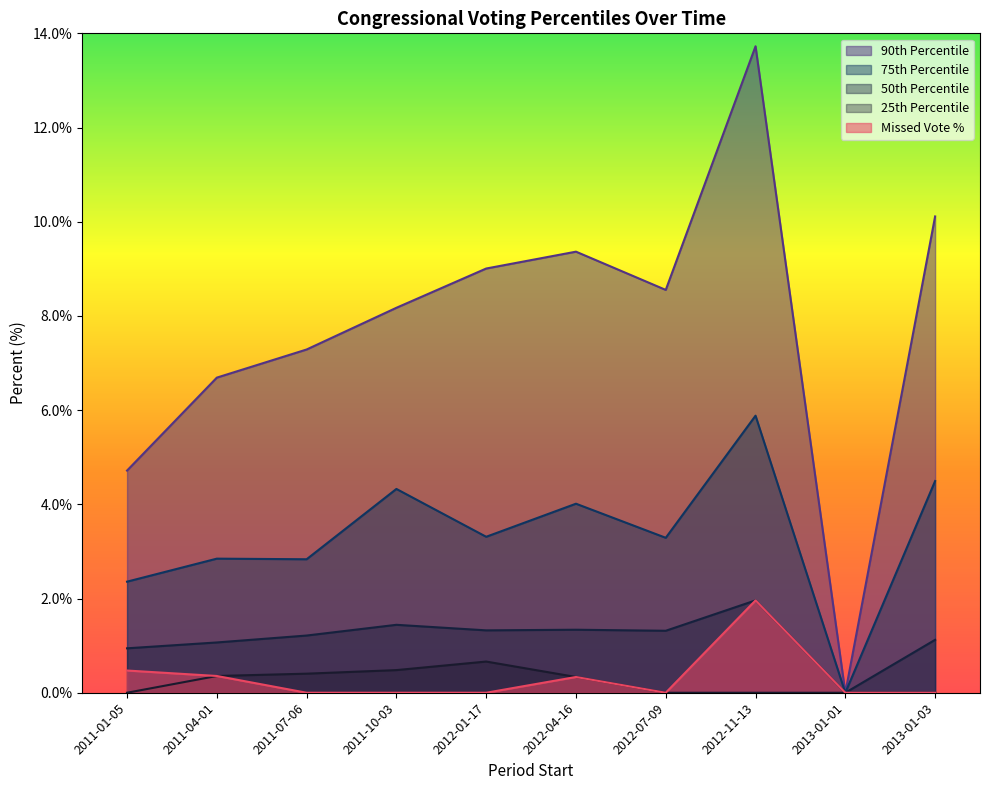

Is the value of percent at 2011-04-01 greater than the value of pctile25 at 2011-01-05?

Yes